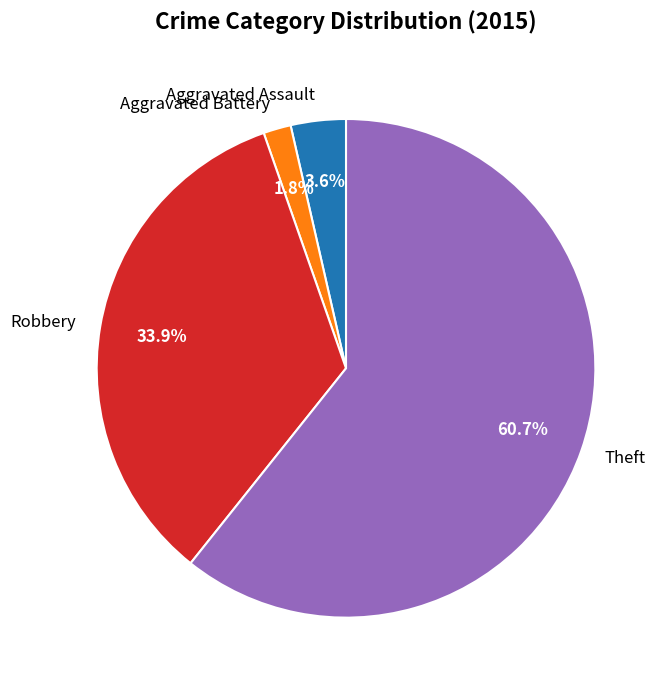

How many segments does this pie chart have?

4